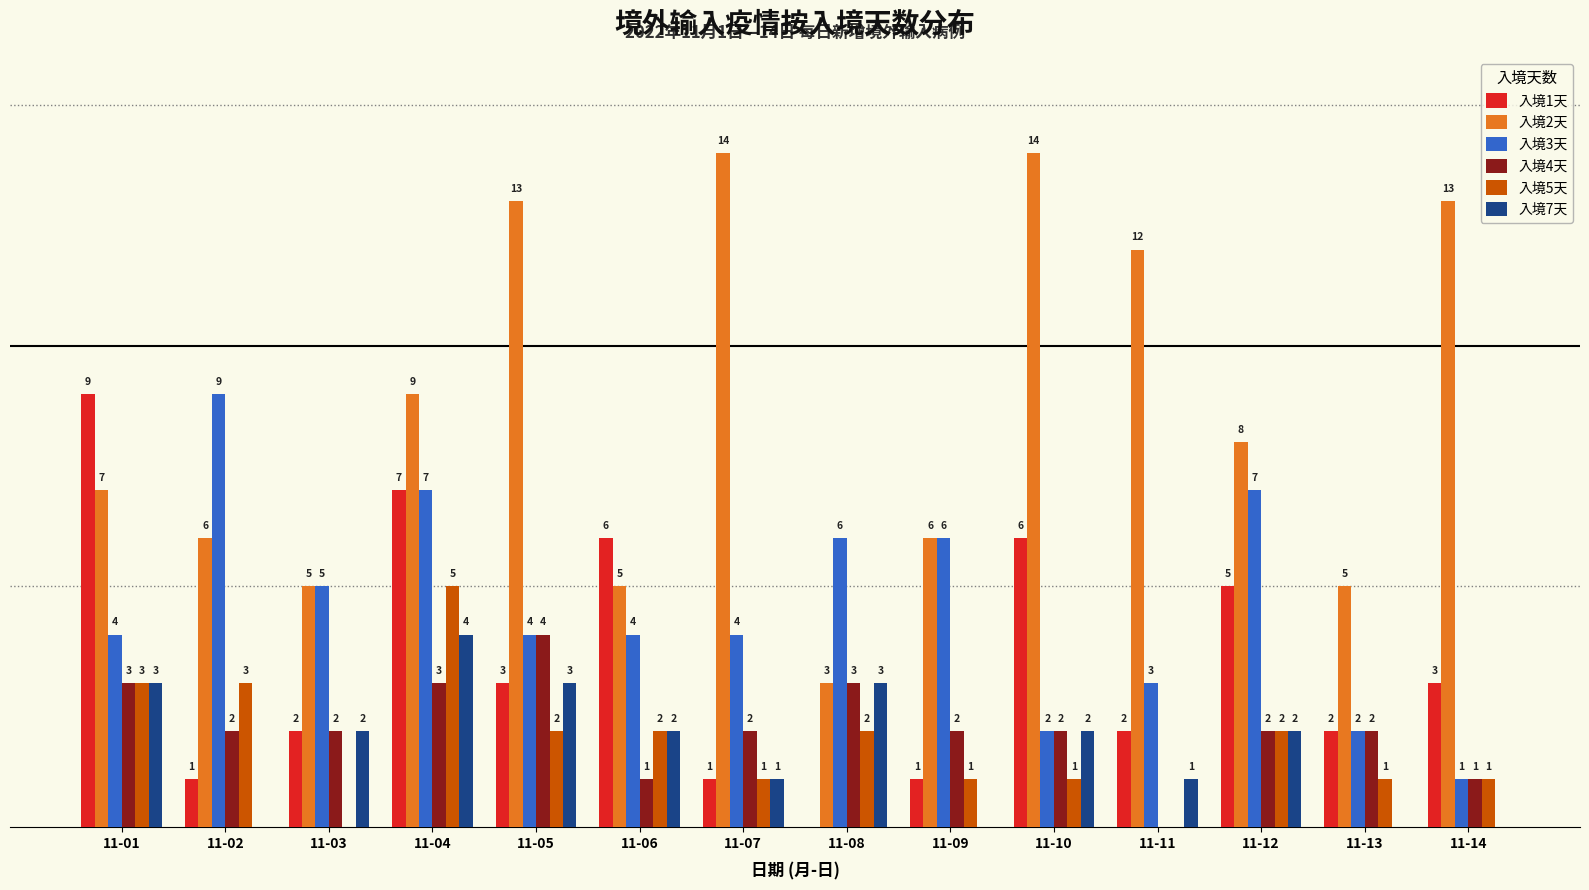

Does the chart contain stacked bars?

No